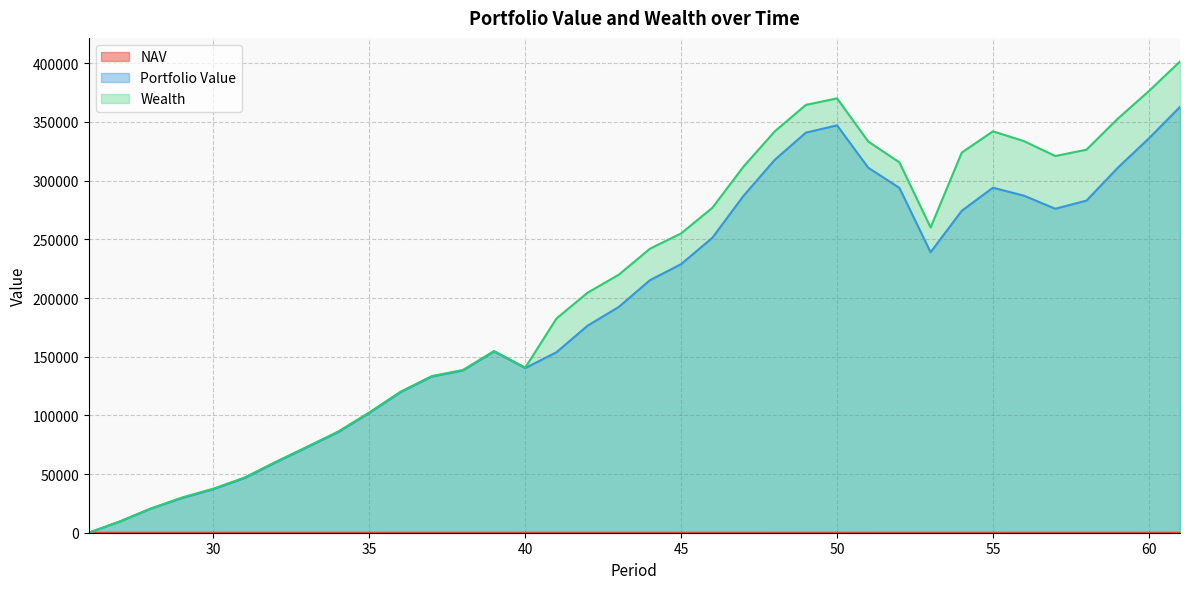

What are all the series names shown in the legend?

NAV, Portfolio Value, Wealth